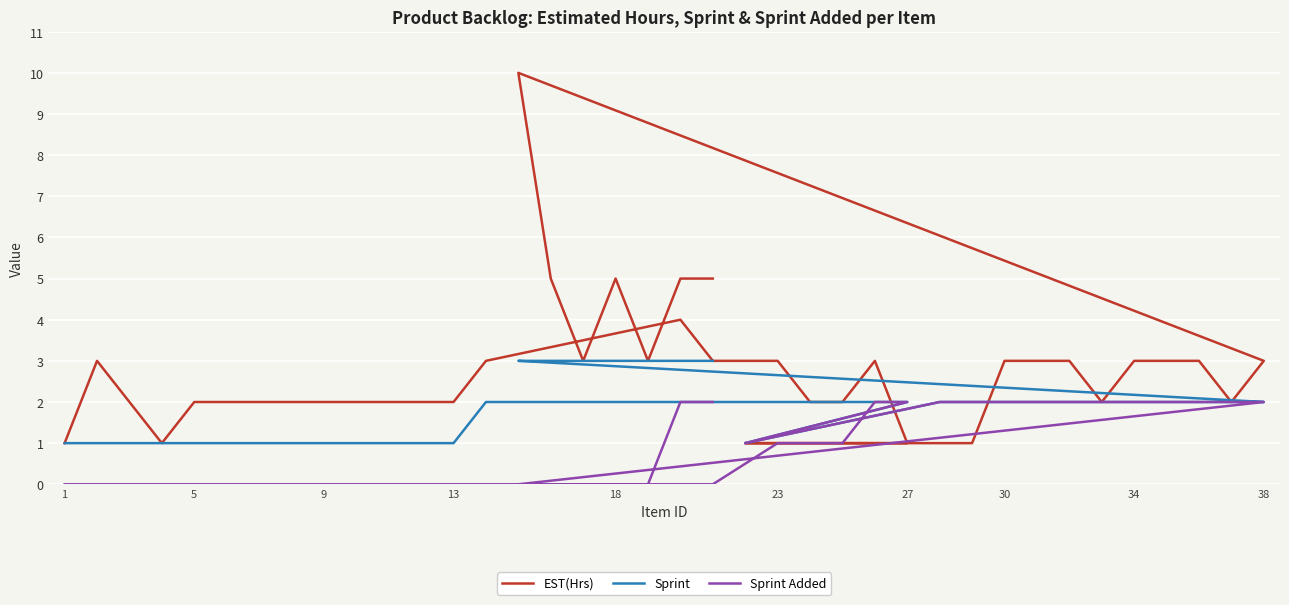

What are all the series names shown in the legend?

EST(Hrs), Sprint, Sprint Added